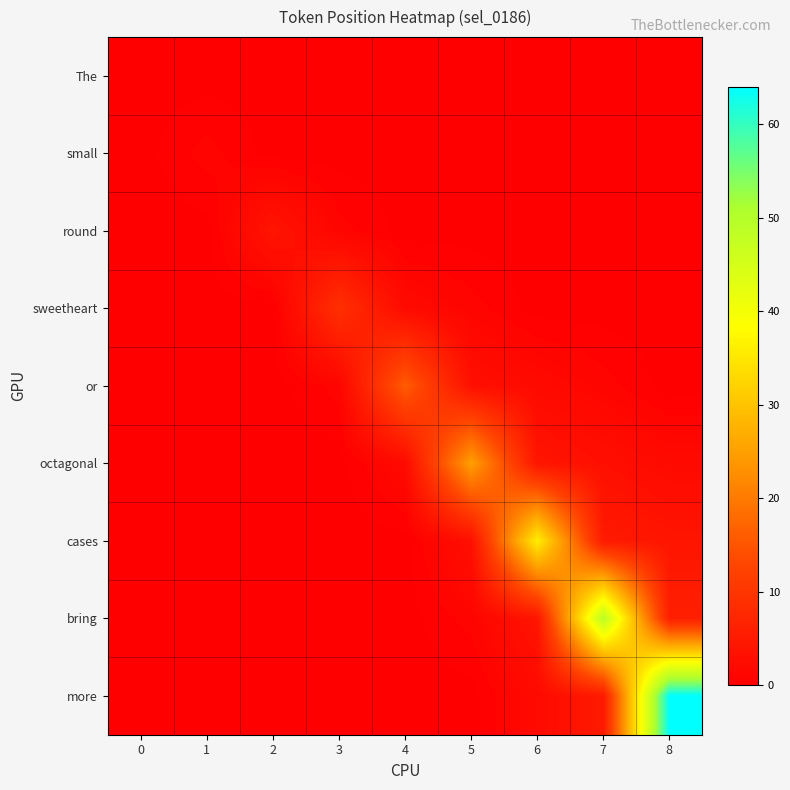

At how many categories does at least one series exceed 54?

1